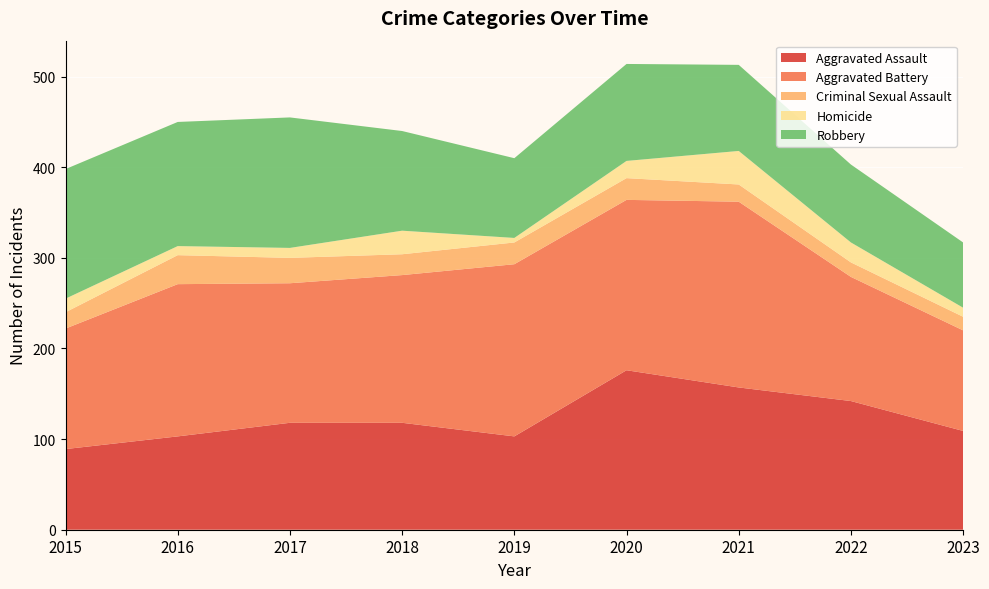

Reading left to right, transcribe all the data shown in this chart.

Aggravated Assault: 89	103	118	118	103	176	157	142	109
Aggravated Battery: 133	168	154	163	190	188	205	137	111
Criminal Sexual Assault: 18	32	28	23	24	24	19	16	15
Homicide: 15	10	11	26	5	19	37	22	10
Robbery: 143	137	144	110	88	107	95	86	72